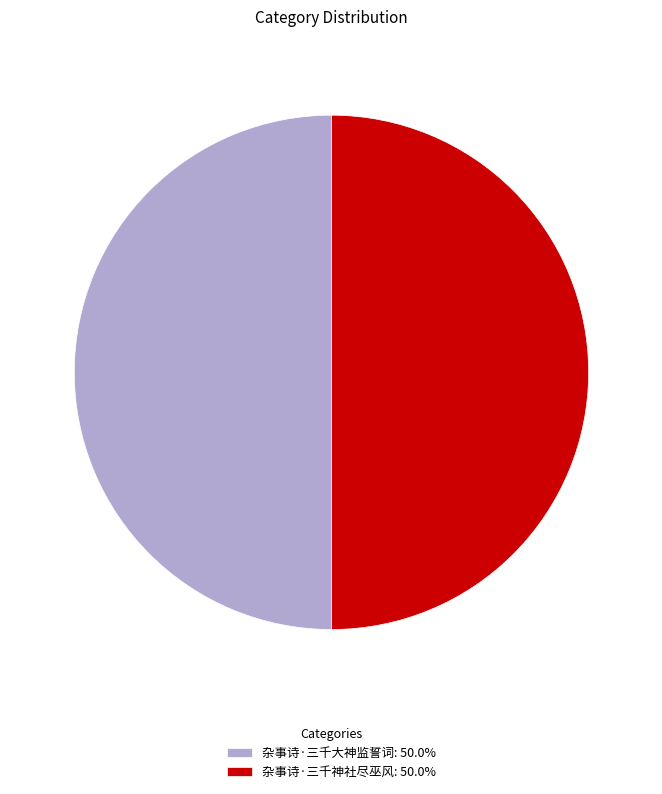

The 杂事诗·三千大神监誓词 slice represents 41% of the pie. True or false?

False